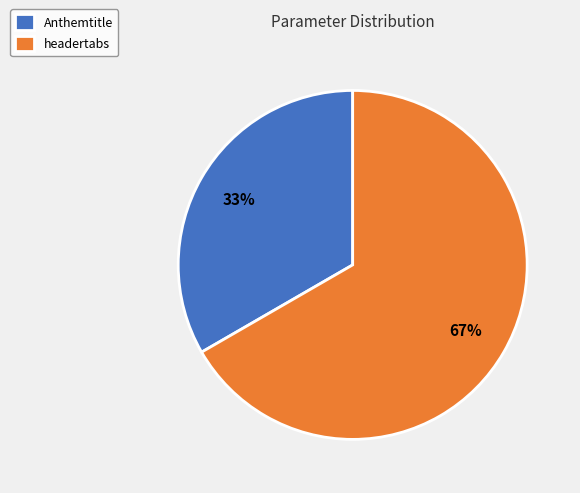

What percentage is the headertabs slice, to the nearest percent?

67%